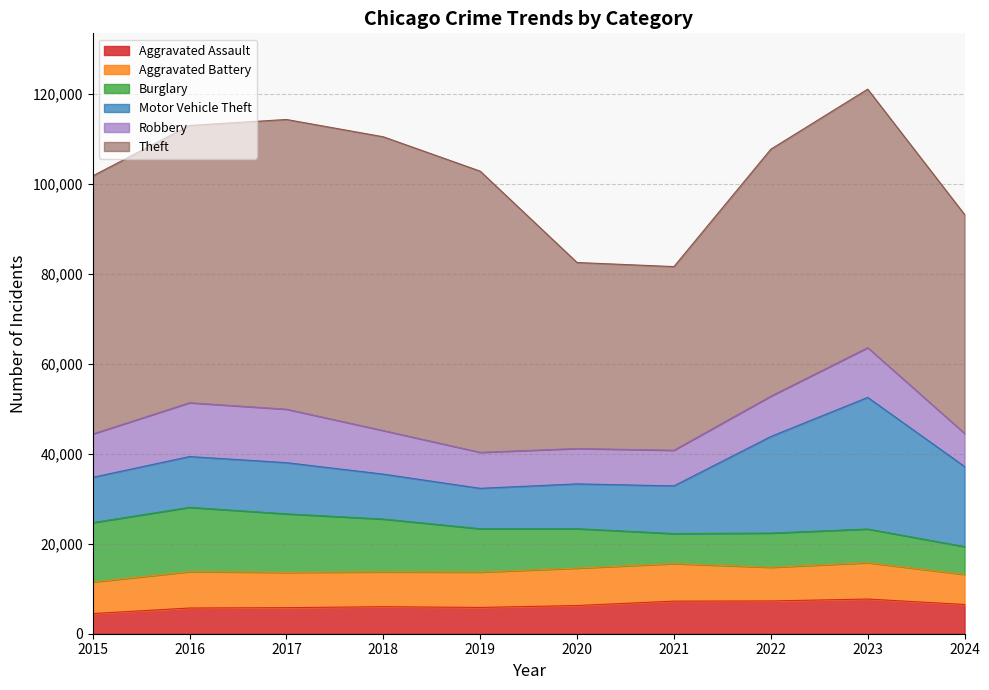

What is the average value of the Burglary series?

9854